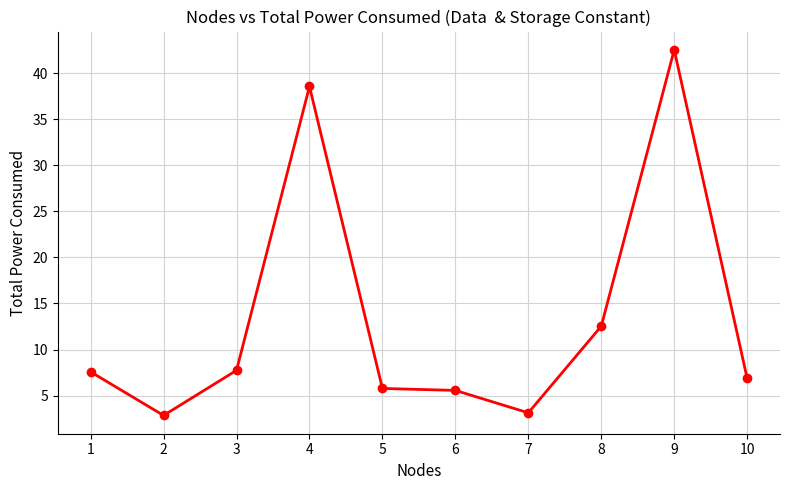

Between 5 and 1, which is larger?

1